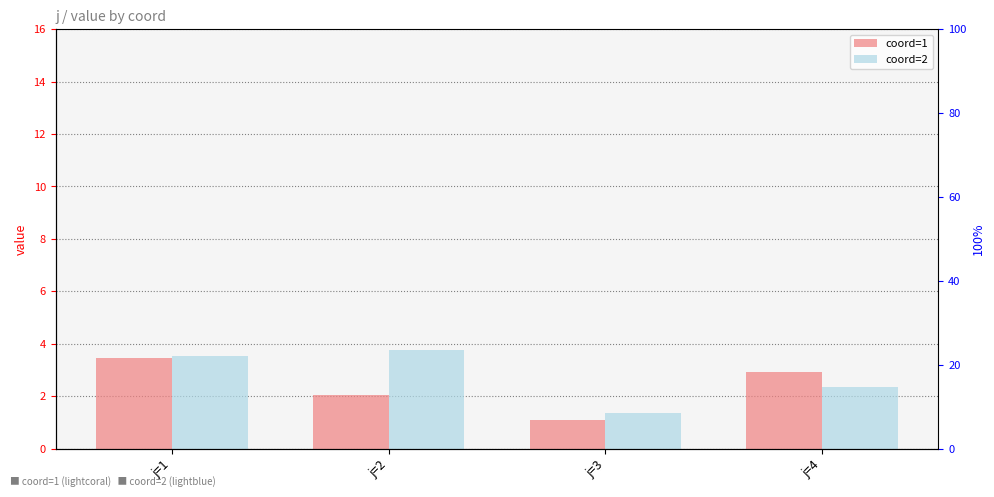

Which series changed the most between j=1 and j=4?

coord=2